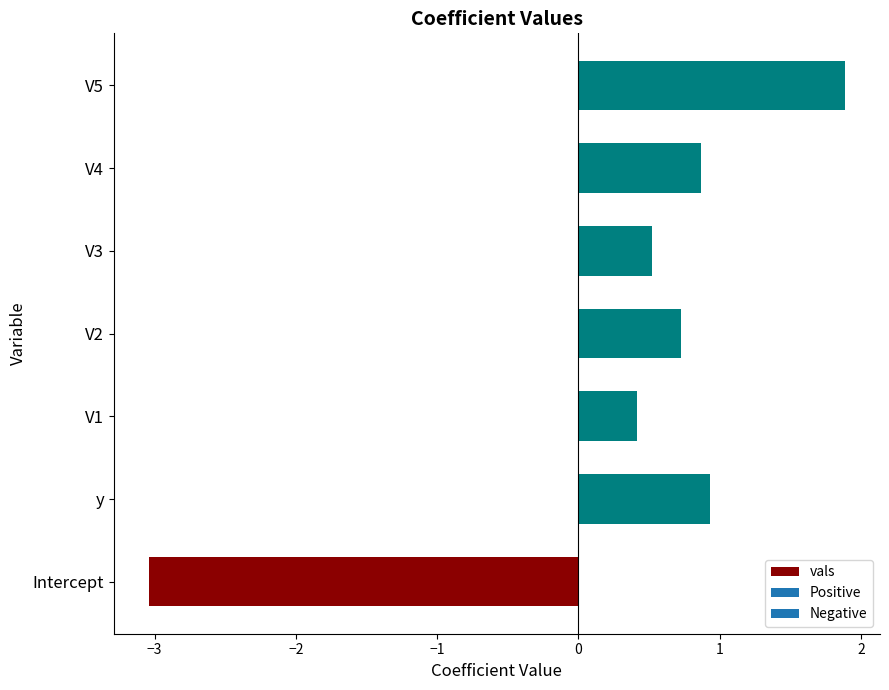

List the labels in order of value, largest first.

V5, y, V4, V2, V3, V1, Intercept